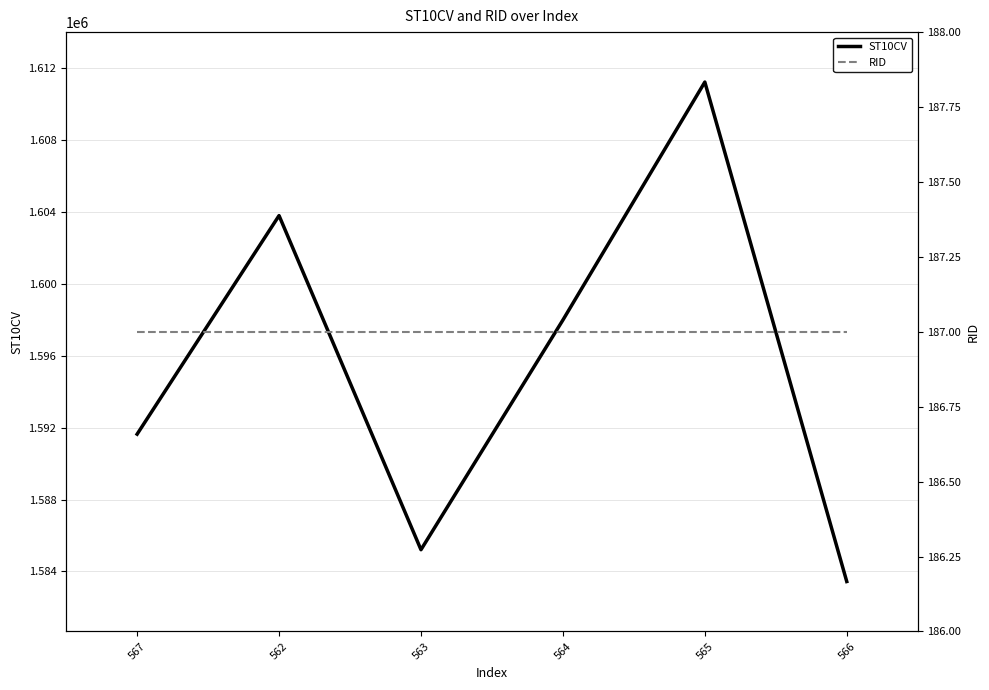

Where is RID nearest to the value 187?

567